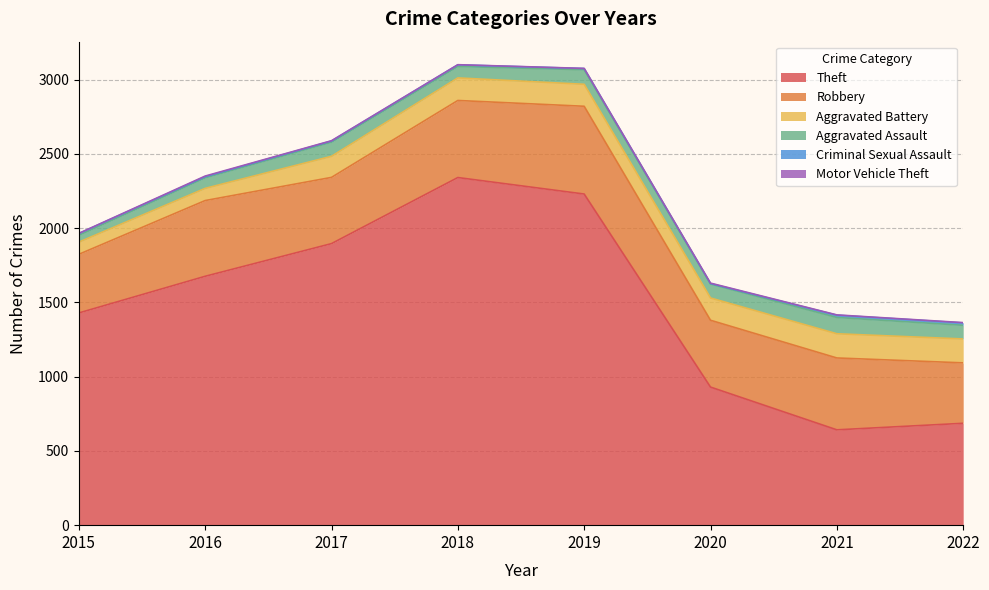

Which series has the largest range (max minus min)?

Theft